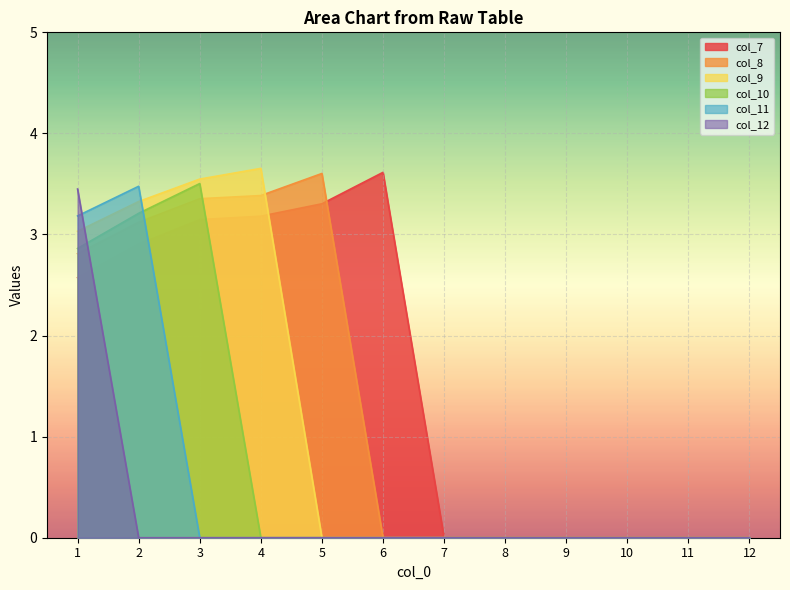

The value of col_12 at 9 is -1.5. True or false?

False